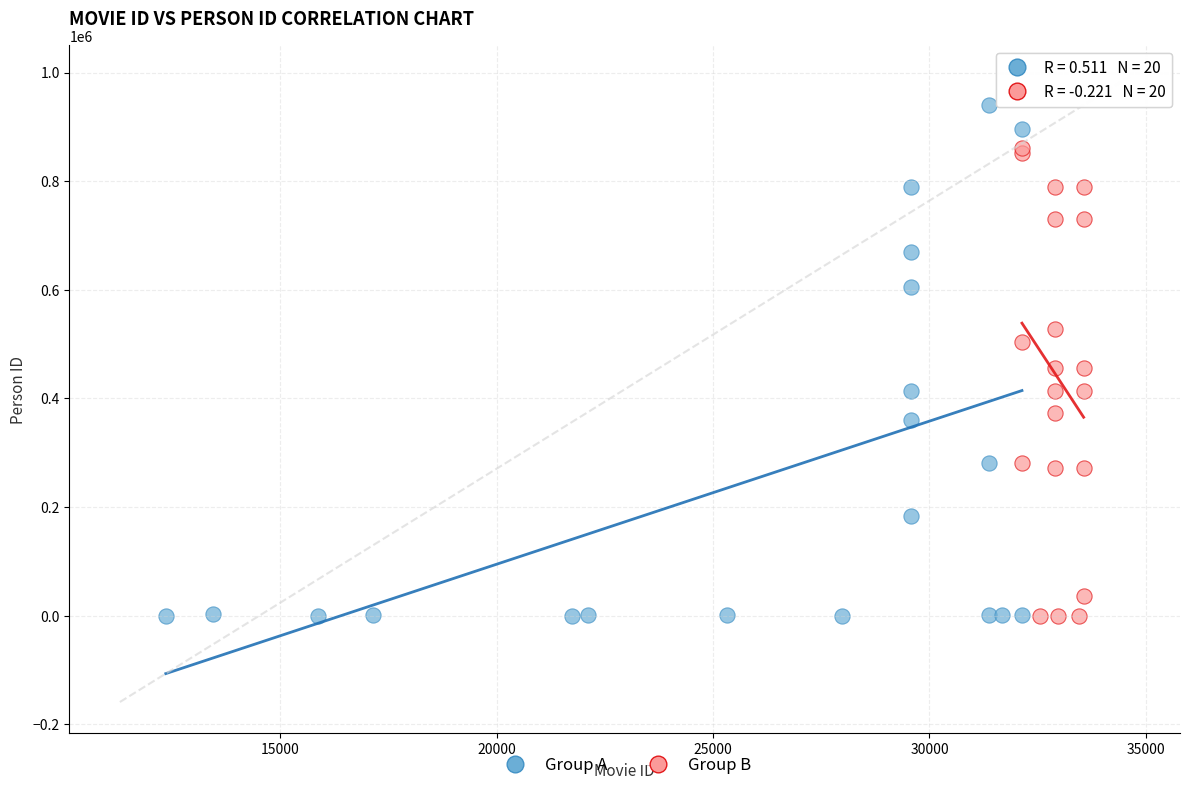

Which series reaches the maximum Y coordinate?

Group A